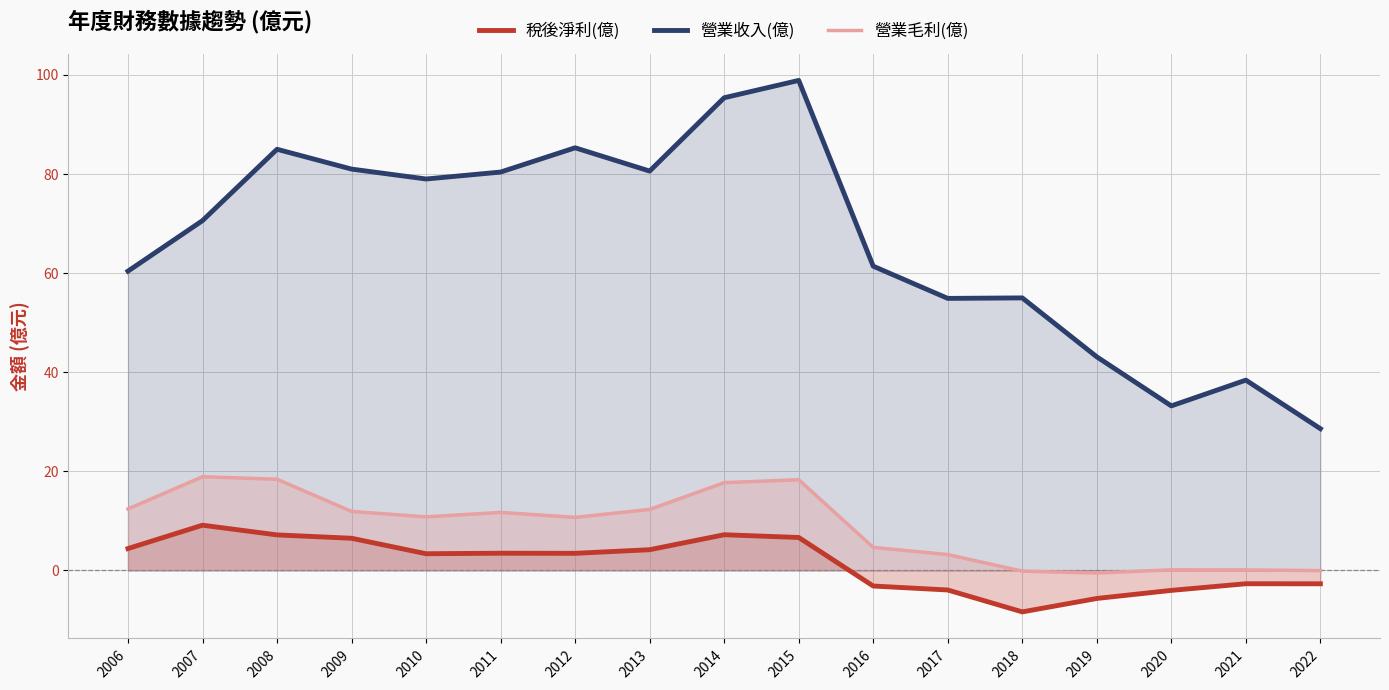

Reading left to right, transcribe all the data shown in this chart.

稅後淨利(億): 4.4	9.1	7.2	6.5	3.4	3.5	3.4	4.2	7.2	6.6	-3.2	-4.0	-8.4	-5.7	-4.0	-2.7	-2.7
營業收入(億): 60.4	70.6	85.0	81.0	79.0	80.4	85.3	80.6	95.4	98.9	61.4	54.9	55.0	43.1	33.2	38.4	28.6
營業毛利(億): 12.4	18.9	18.4	11.9	10.8	11.7	10.7	12.3	17.7	18.3	4.6	3.2	-0.2	-0.5	0.1	0.1	-0.1